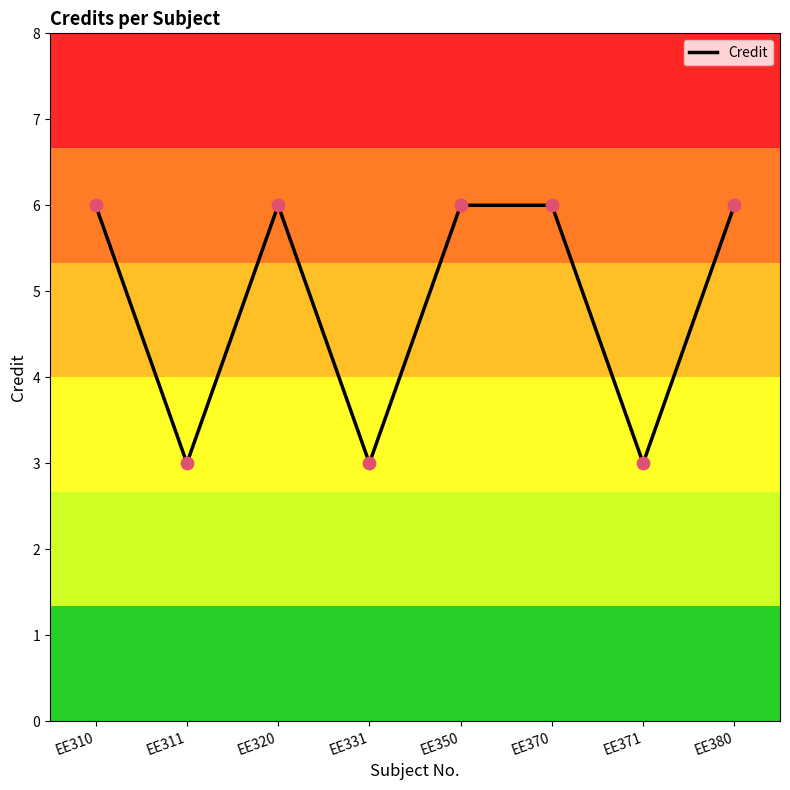

Approximately how many times larger is the value at EE311 compared to EE320?

0.5